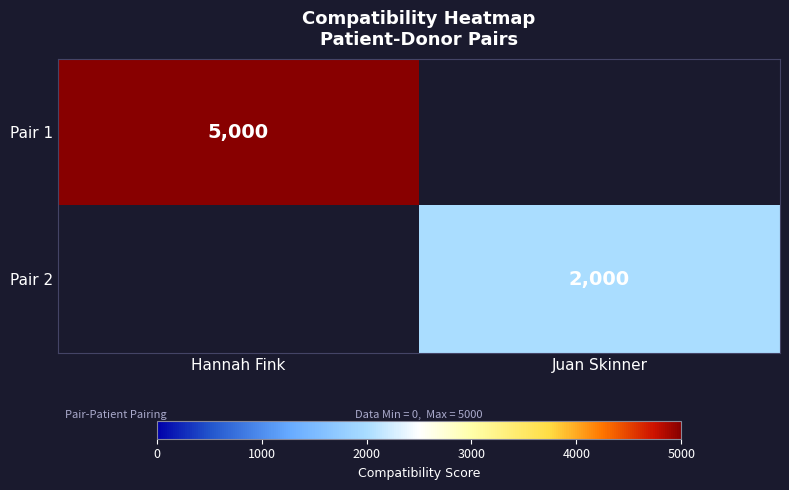

The value of Pair 2 at Juan Skinner is 2000. True or false?

True